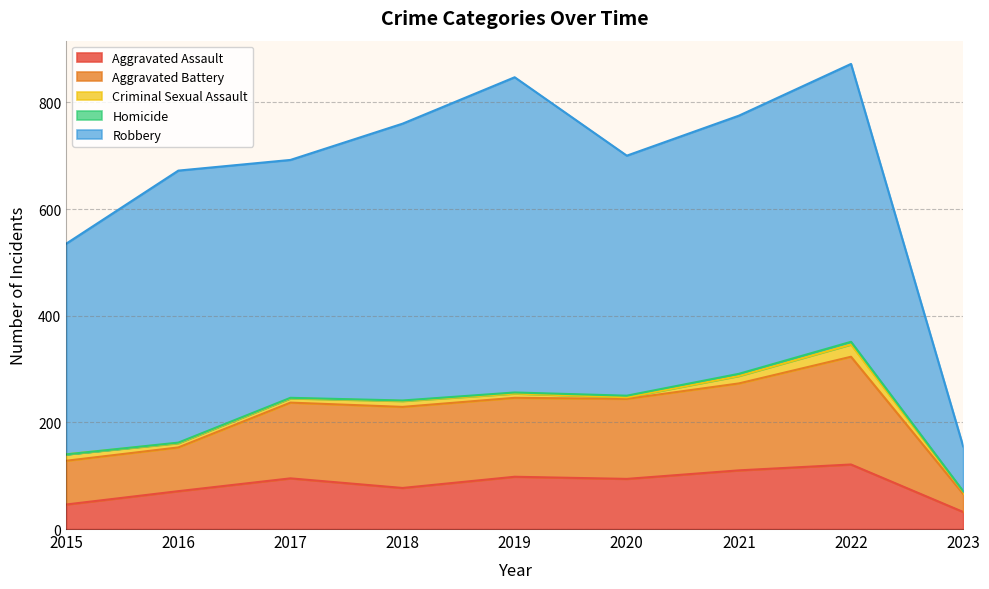

List the series in order of their peak value, highest first.

Robbery, Aggravated Battery, Aggravated Assault, Criminal Sexual Assault, Homicide